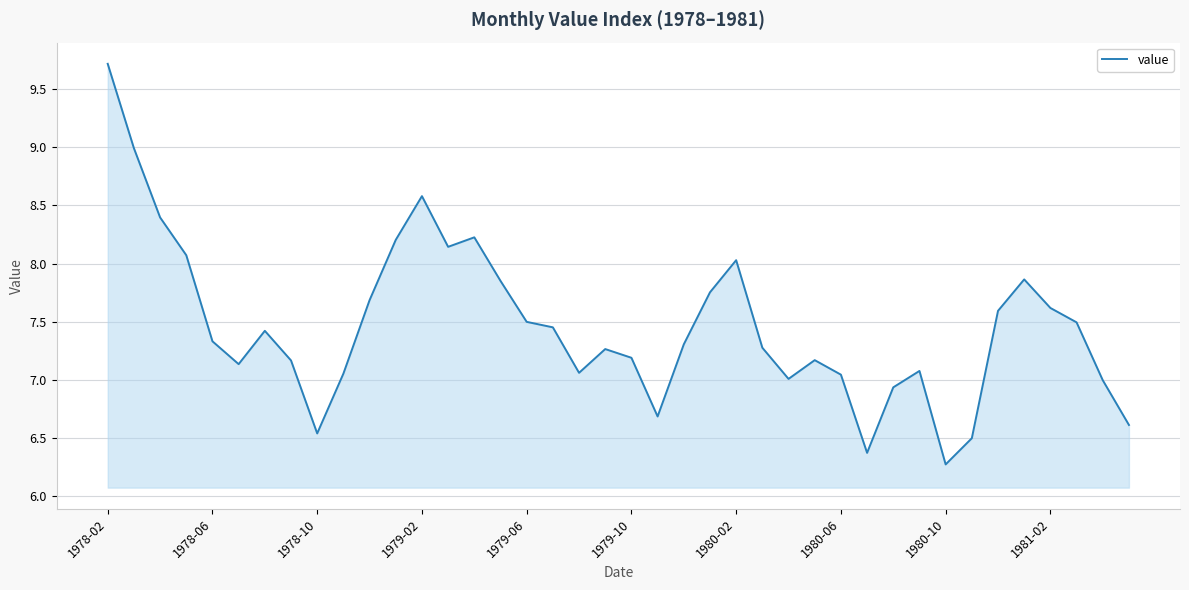

What is the maximum value shown in the chart?

9.7